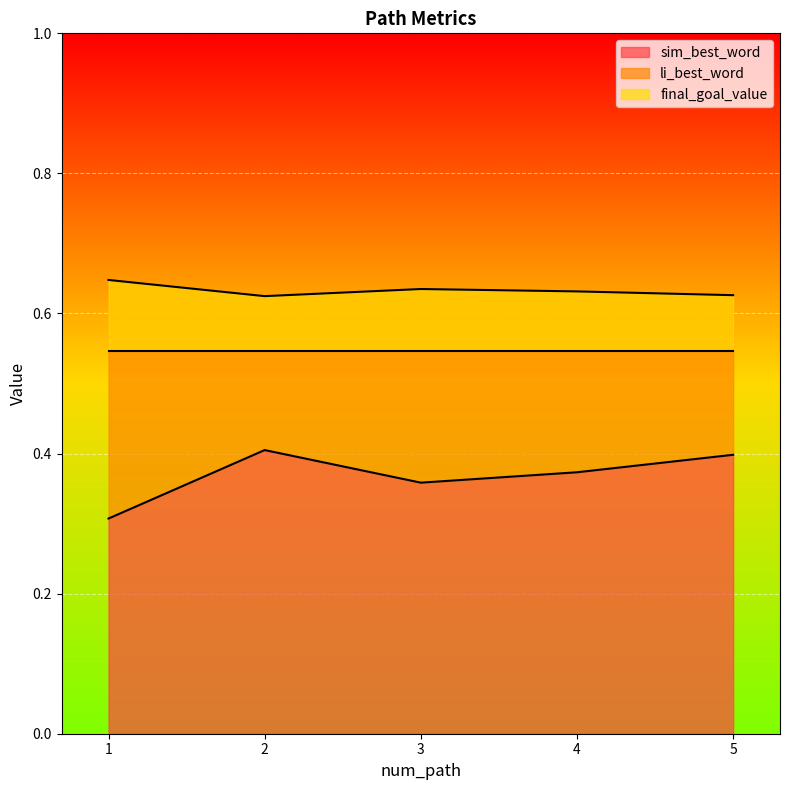

True or false: li_best_word and sim_best_word intersect in this chart.

False